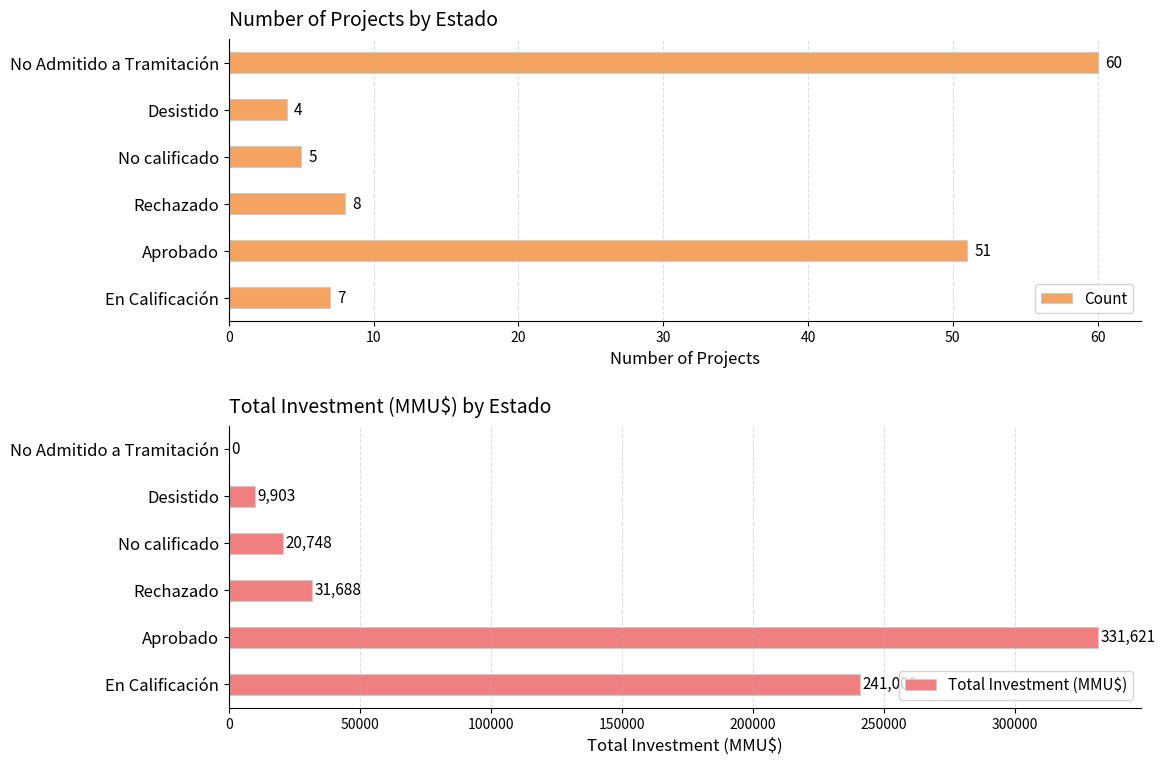

What is the highest value of the Count series?

60